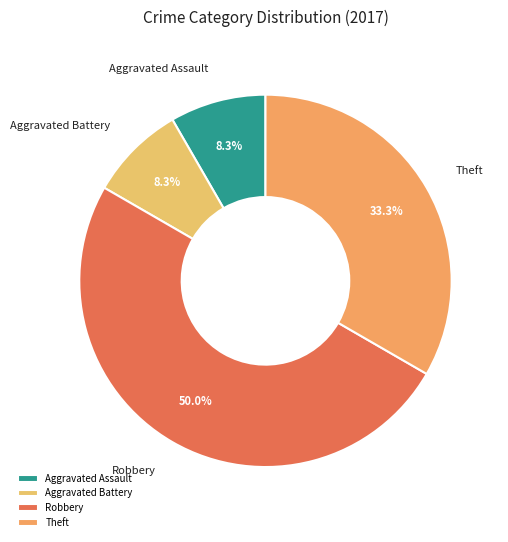

Is the sum of Aggravated Battery and Theft greater than half?

No